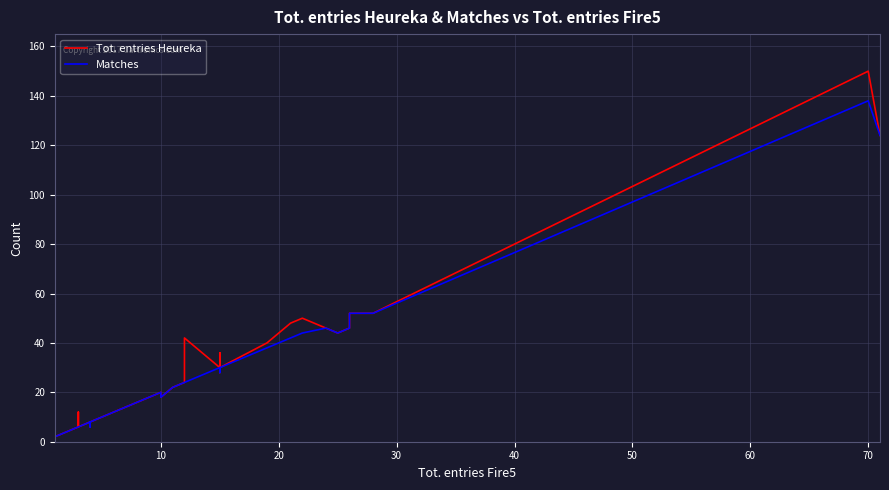

What is the minimum value for Matches?

2